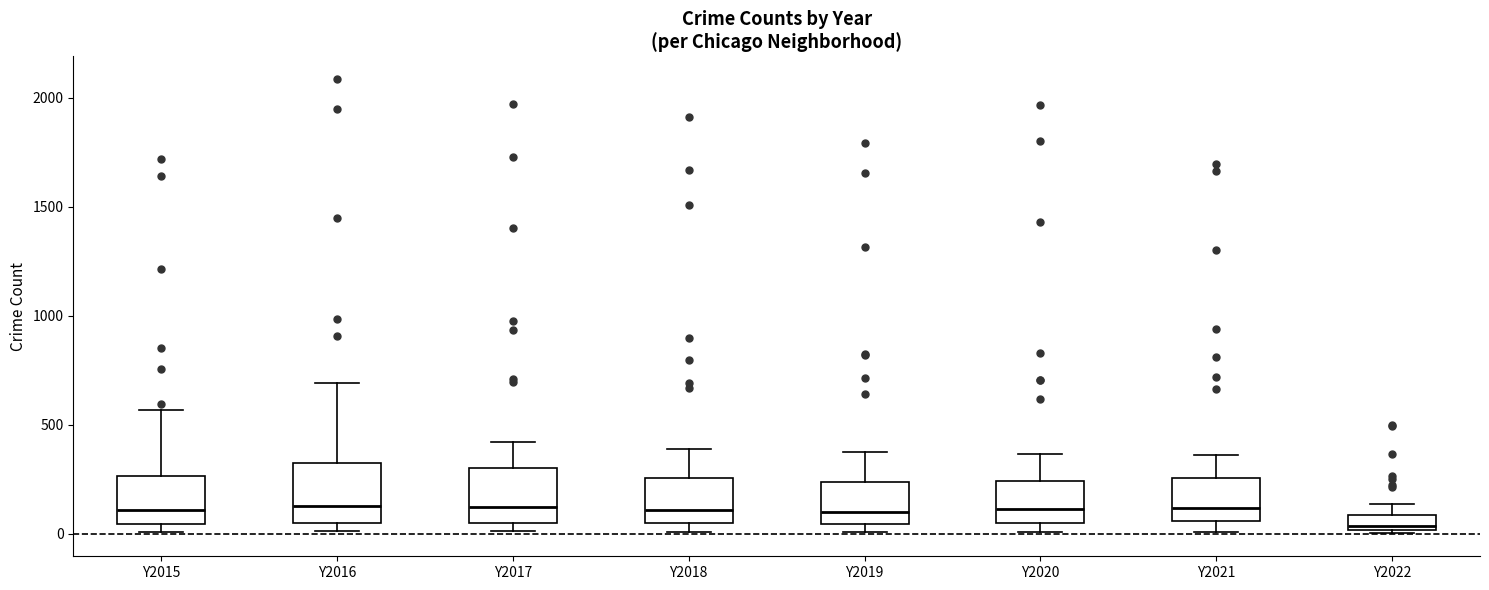

Which box has the lowest median line?

Y2022